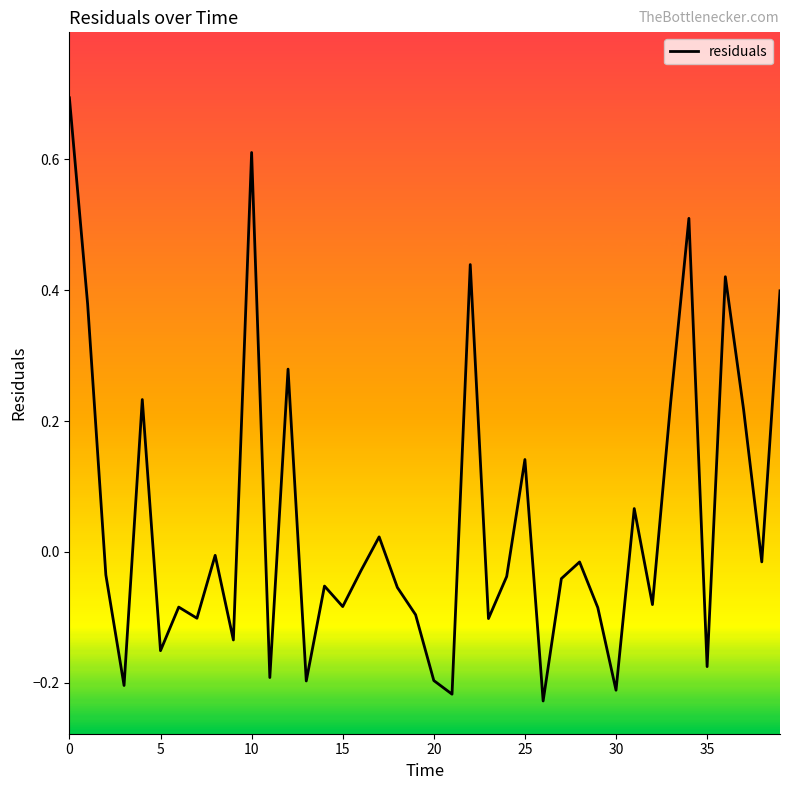

What is the difference between the maximum and minimum values?

0.9